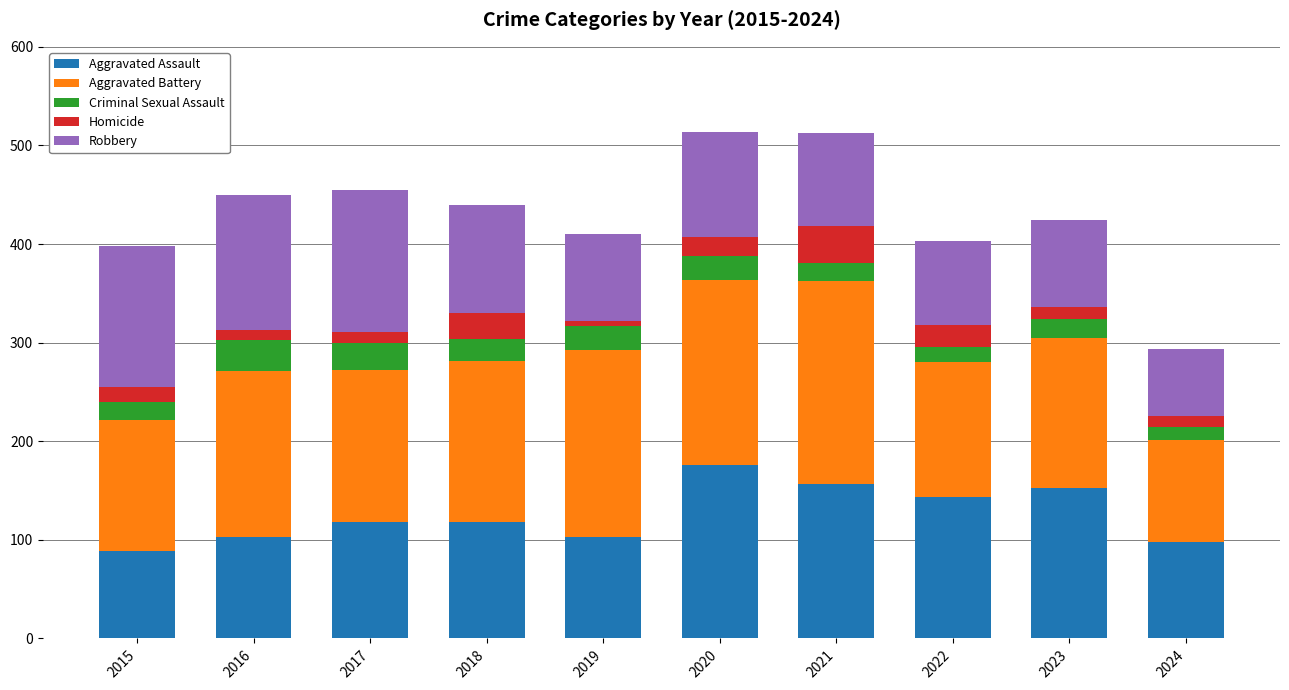

What is the lowest value of the Aggravated Assault series?

89